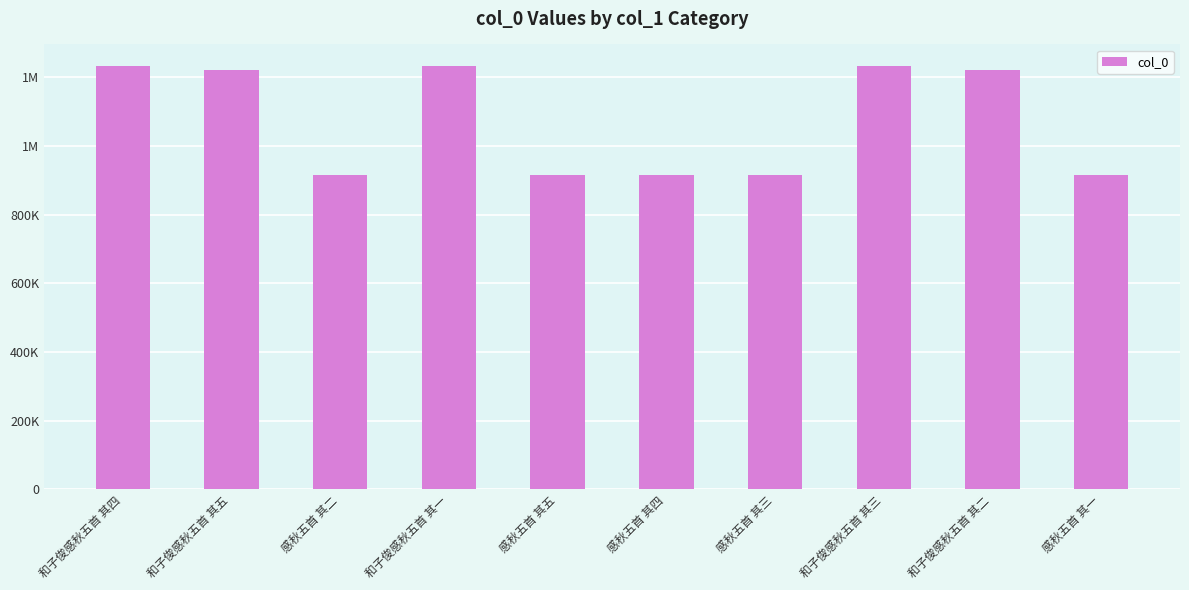

Are the bars grouped side by side (vs. stacked)?

No